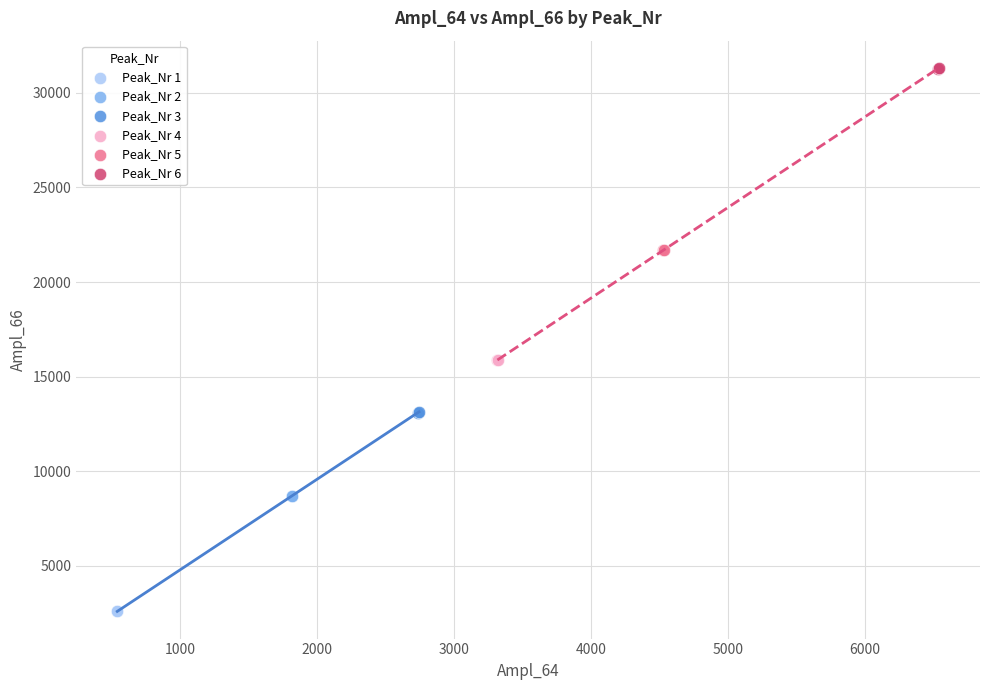

What are all the series names shown in the legend?

Peak_Nr 1, Peak_Nr 2, Peak_Nr 3, Peak_Nr 4, Peak_Nr 5, Peak_Nr 6